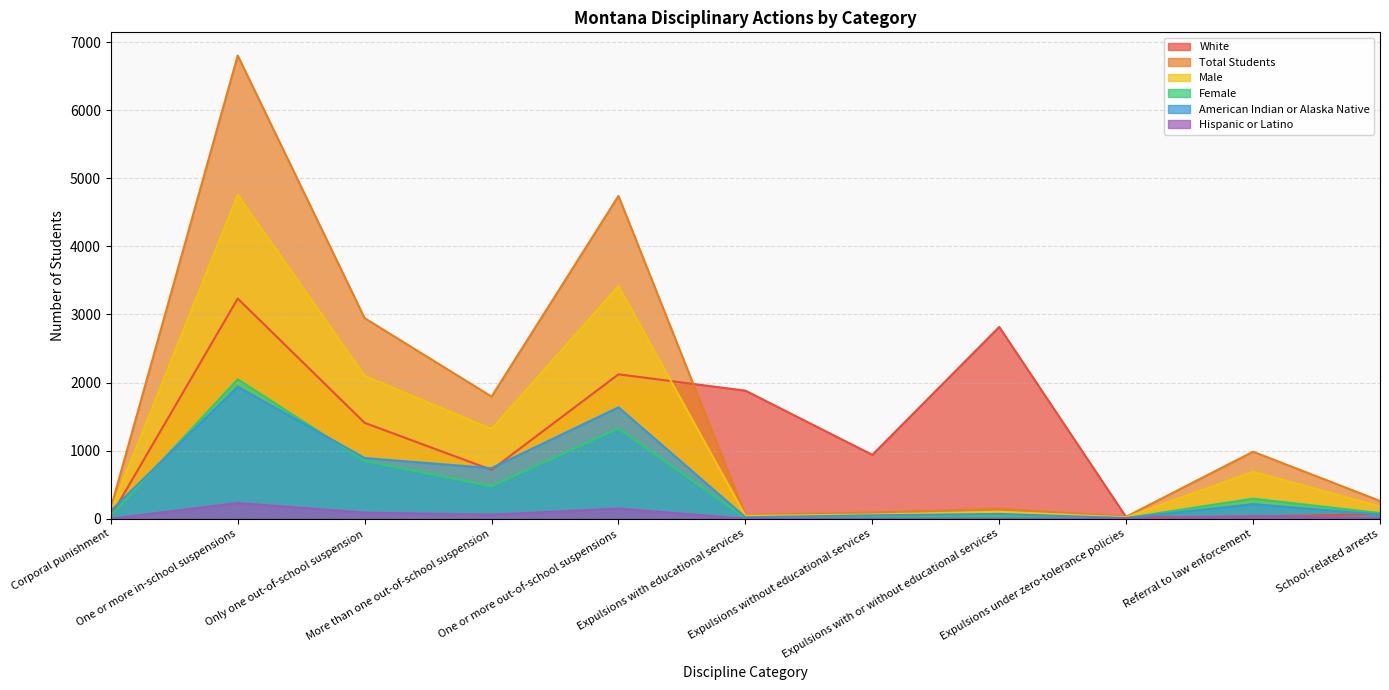

True or false: Female and Total Students cross at least once.

False